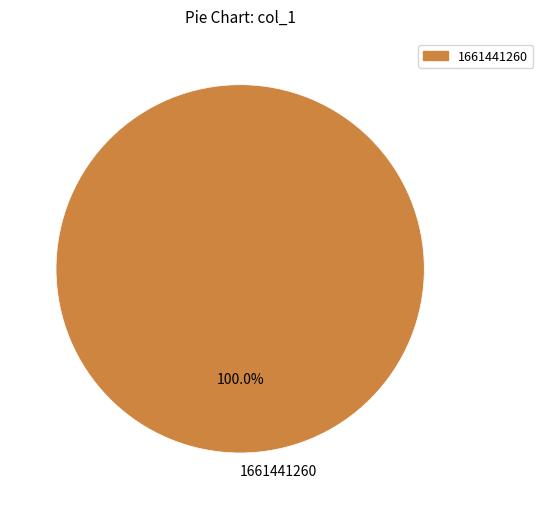

True or false: 1661441260 accounts for 100% of the total.

True